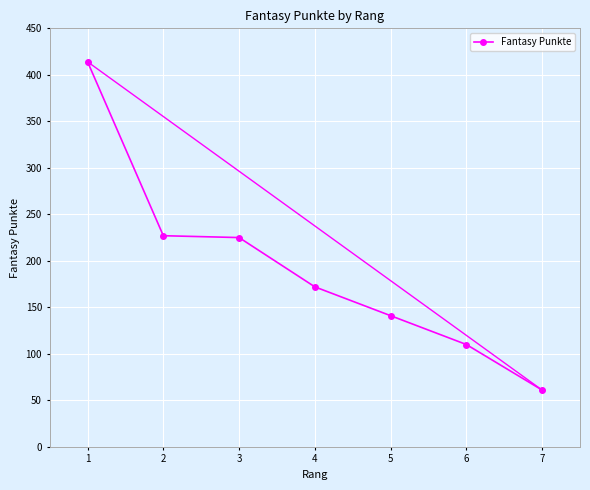

Reading left to right, list all the values displayed in this chart.

414	227	225	172	141	110	61